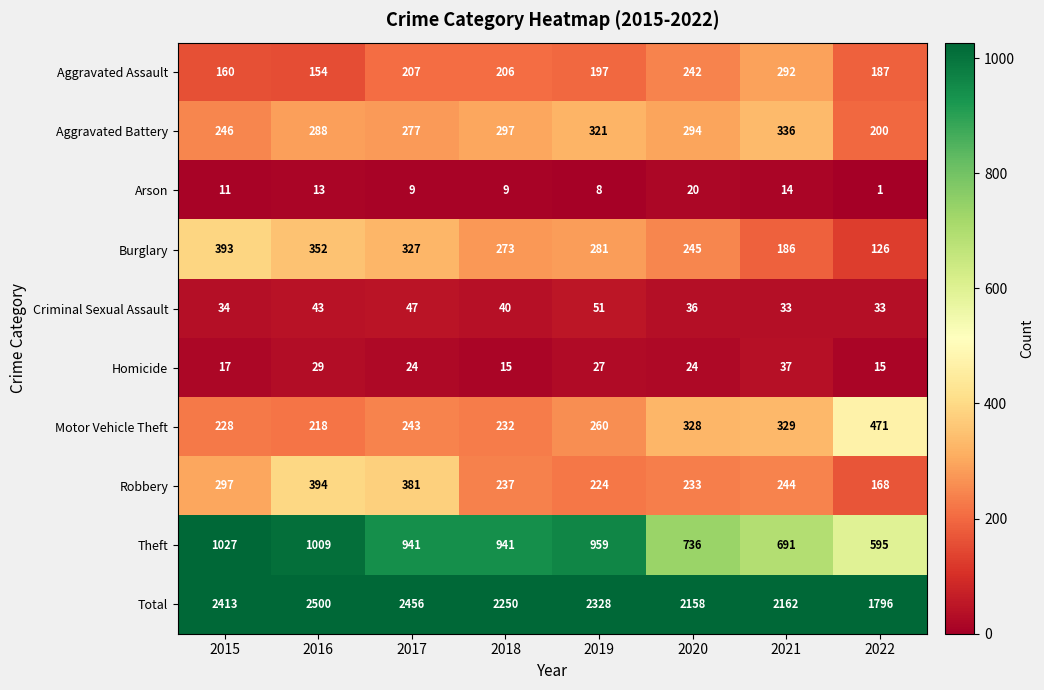

Which series has the largest total across all categories?

Total